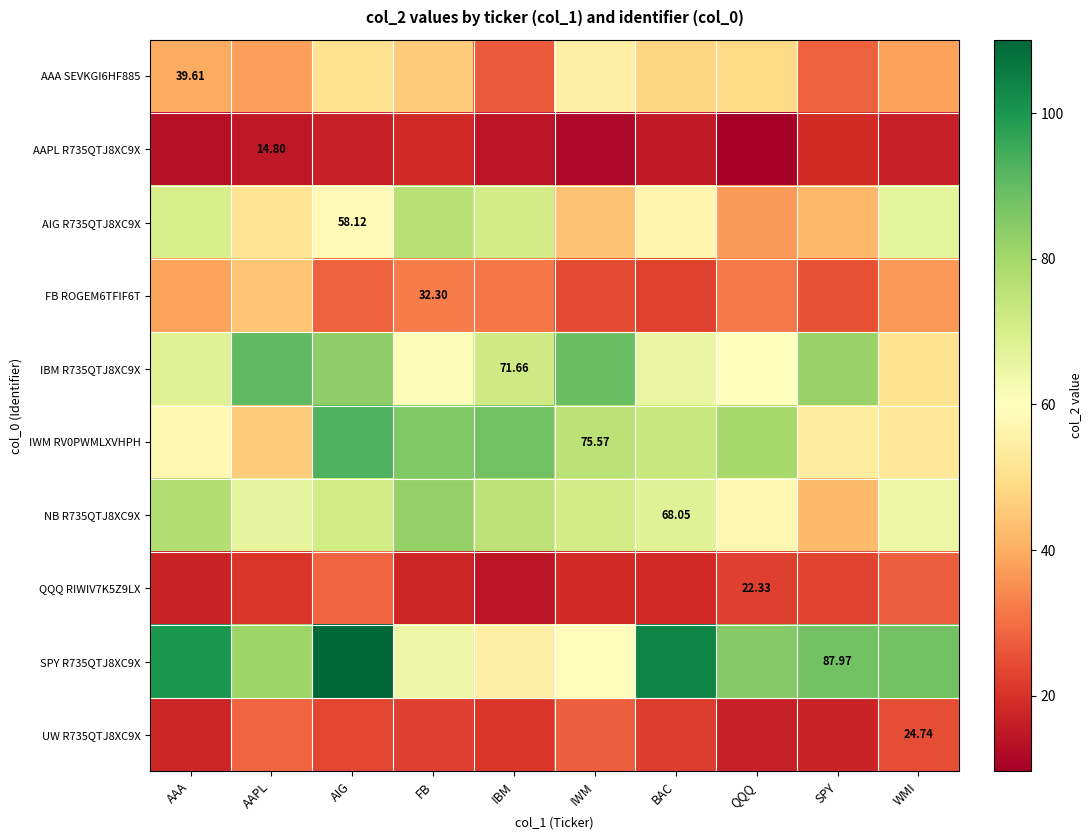

Which series has the largest total across all categories?

SPY R735QTJ8XC9X